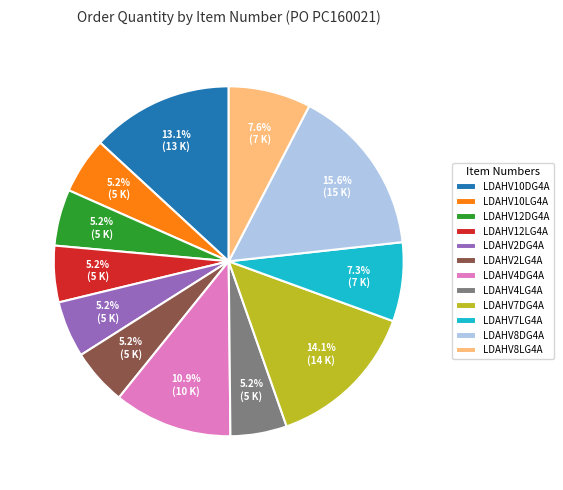

Combined, do LDAHV12DG4A and LDAHV4DG4A account for over 50%?

No